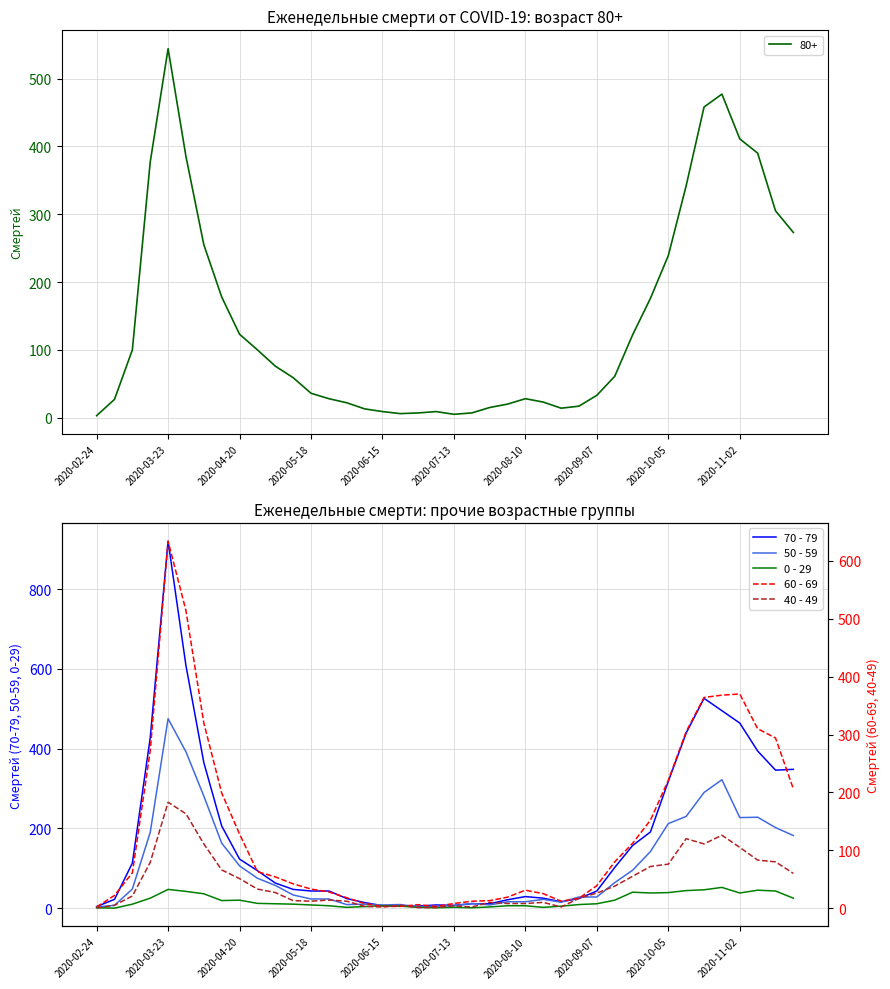

True or false: 70 - 79 and 60 - 69 intersect in this chart.

True